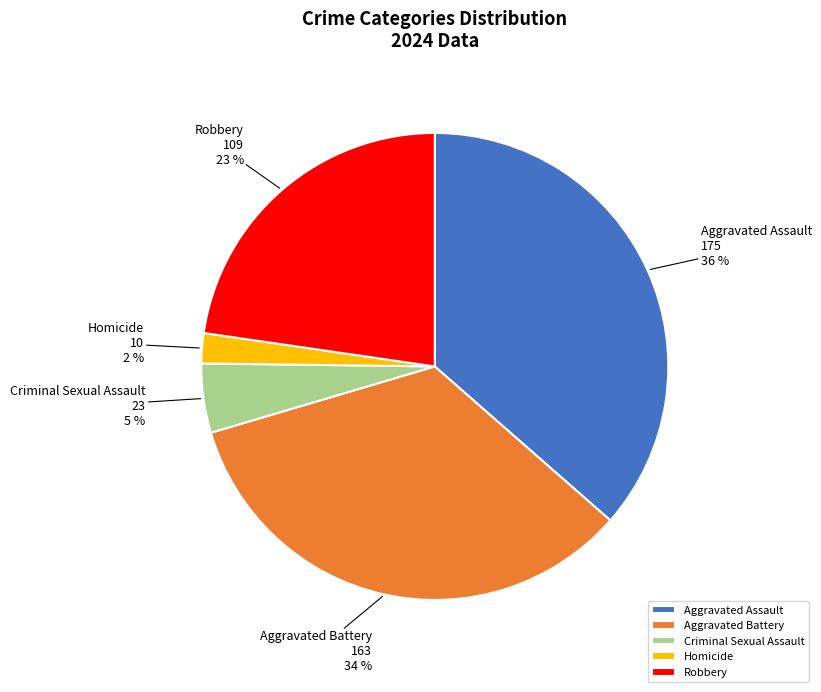

True or false: Aggravated Battery accounts for 34% of the total.

True